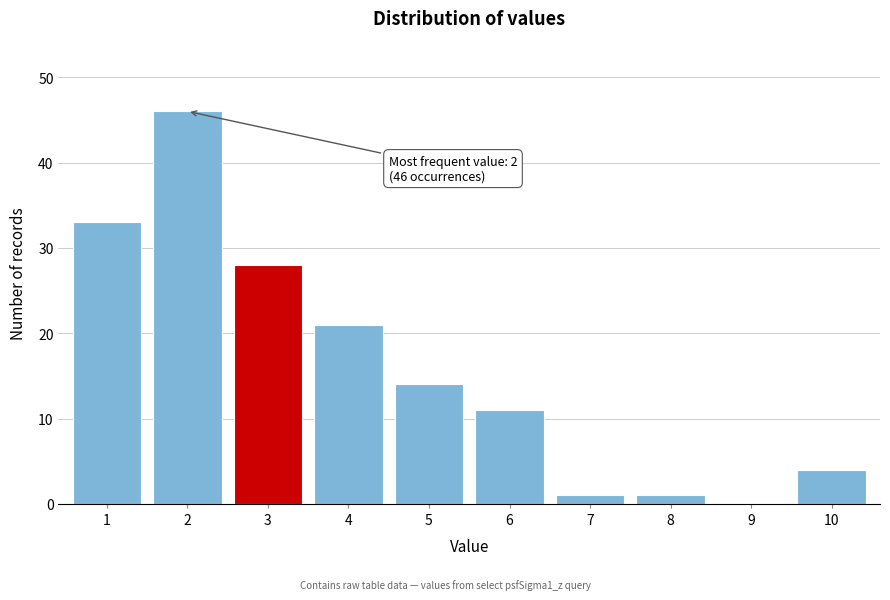

Reading right to left, what are all the values shown in this chart?

10=4	9=0	8=1	7=1	6=11	5=14	4=21	3=28	2=46	1=33